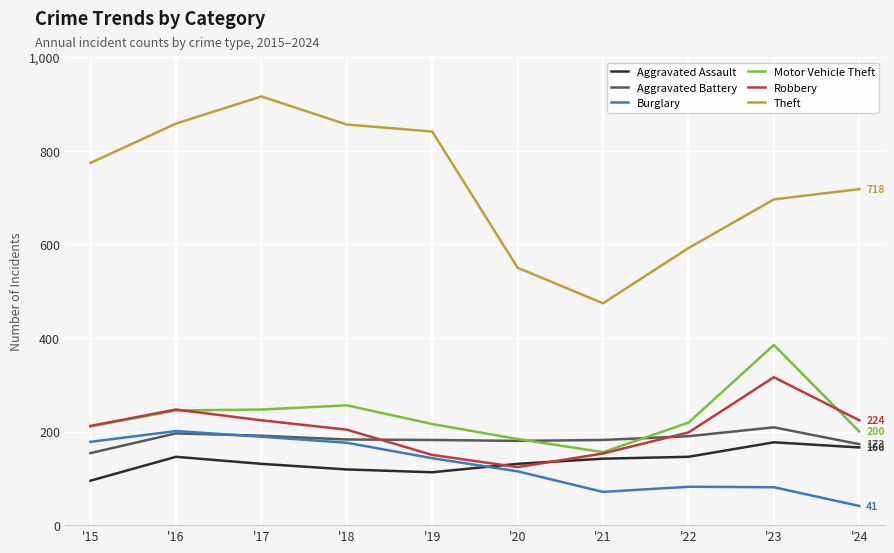

What is the minimum value for Motor Vehicle Theft?

156